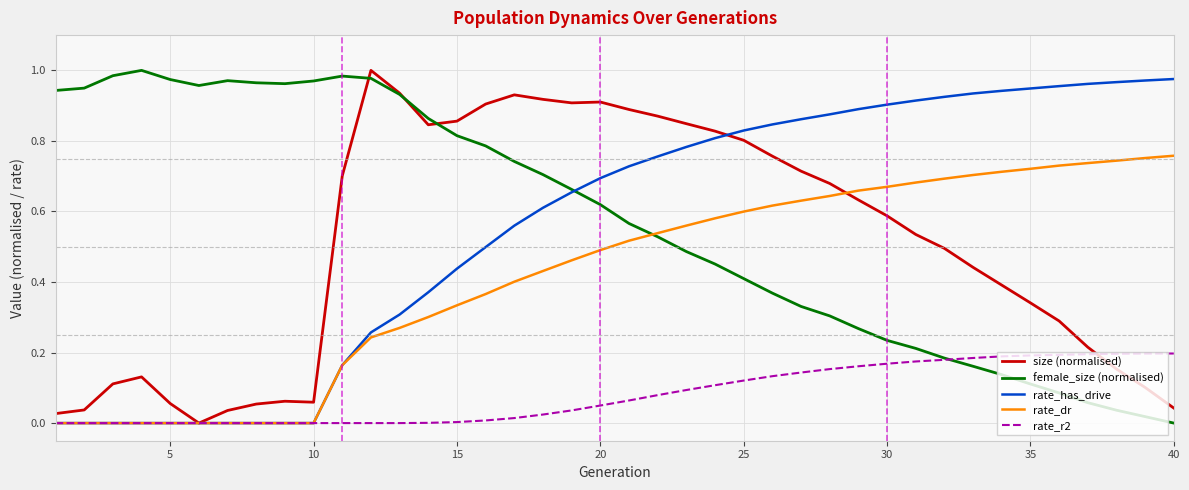

True or false: rate_dr has a value of 0.2 at 5.

False